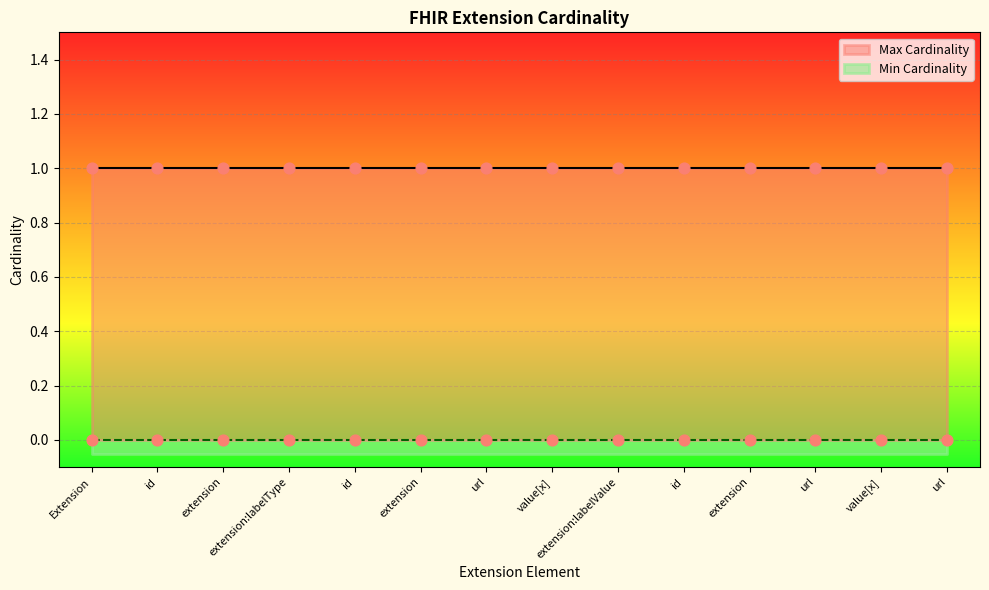

Which series has the largest total across all categories?

Max Cardinality